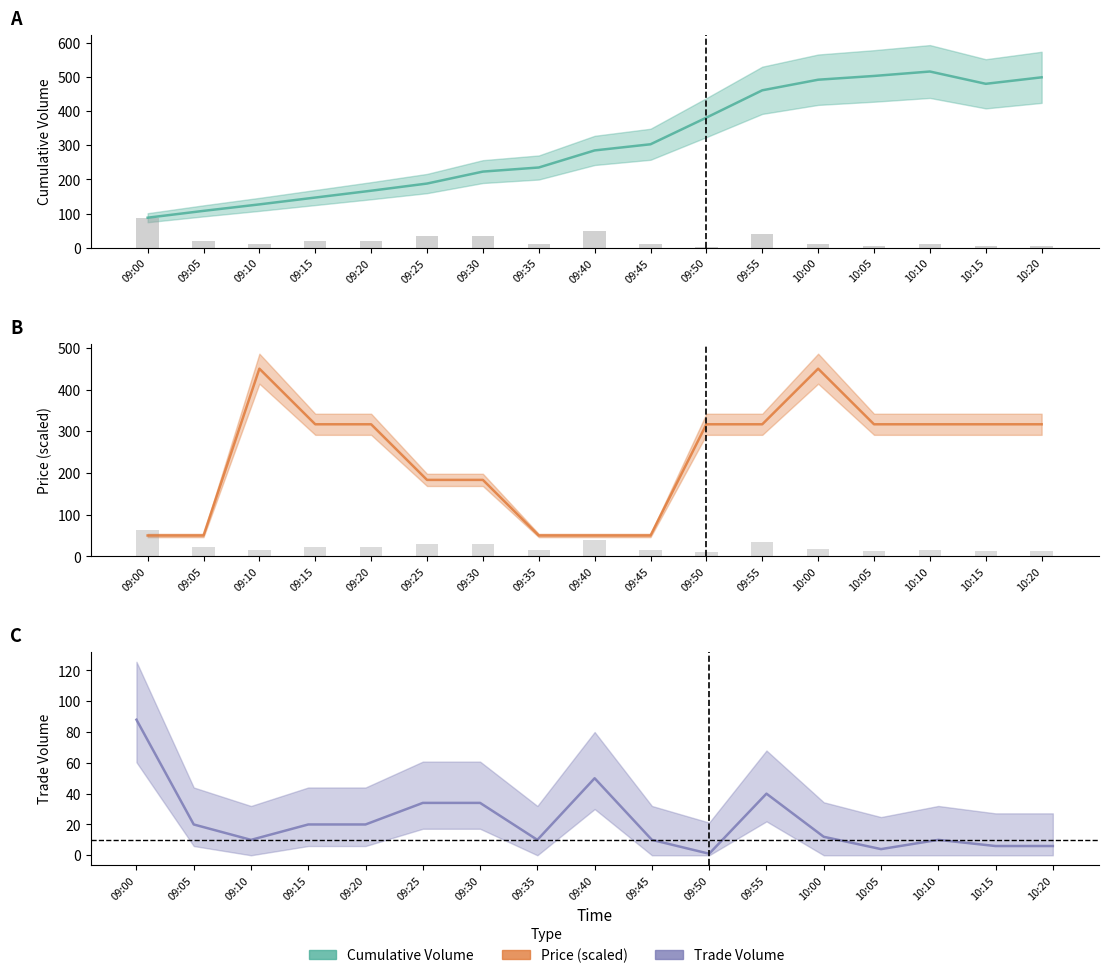

Which series changed the most between 09:40 and 09:55?

Price